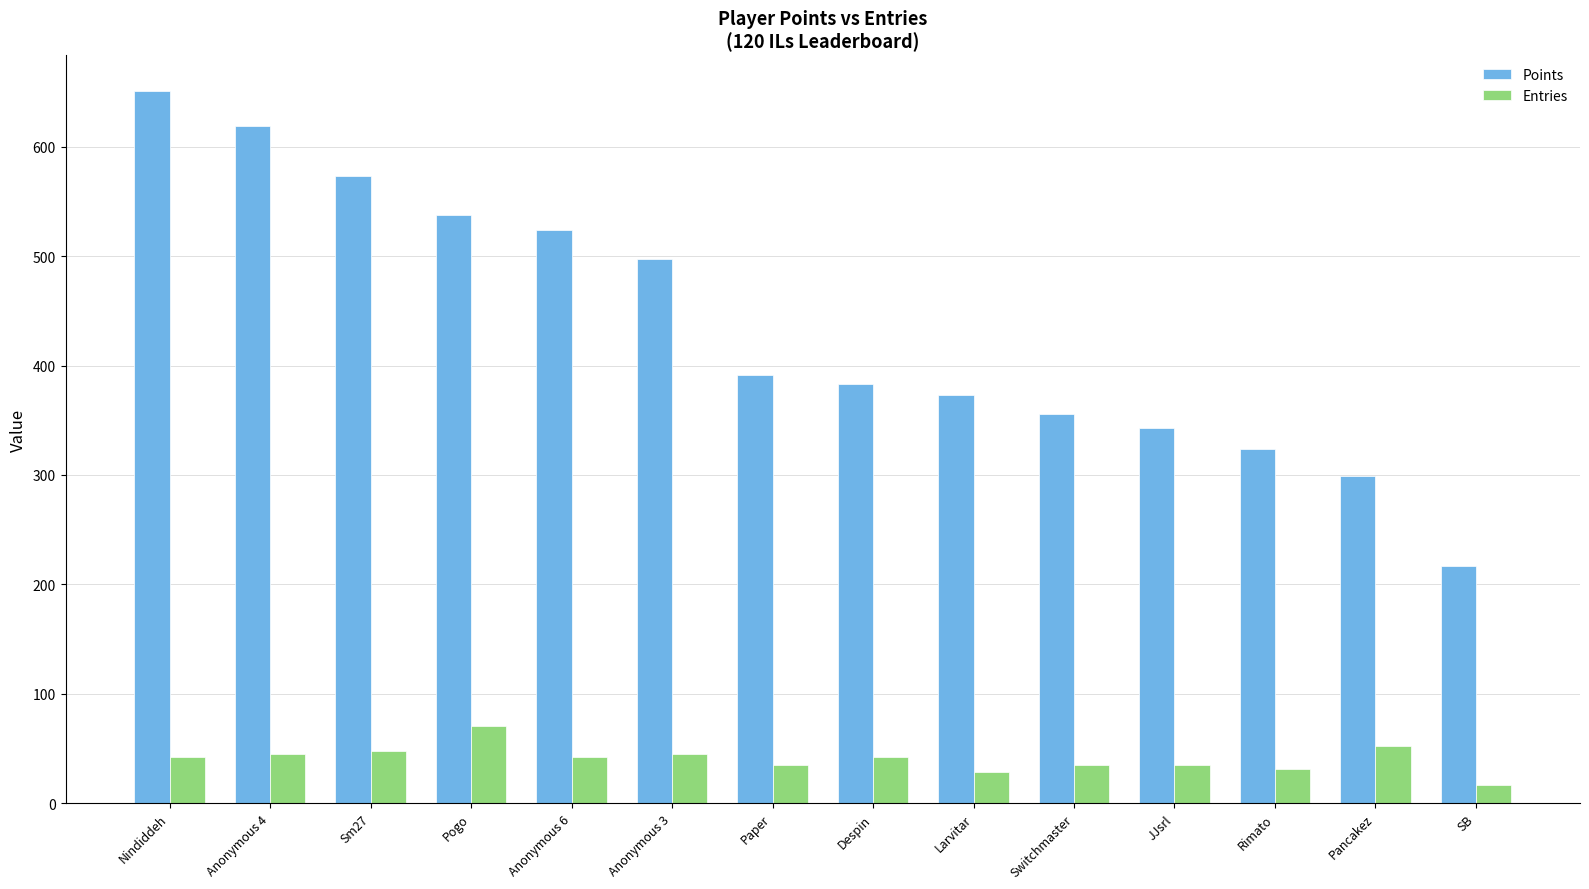

How many distinct data groups are displayed?

2